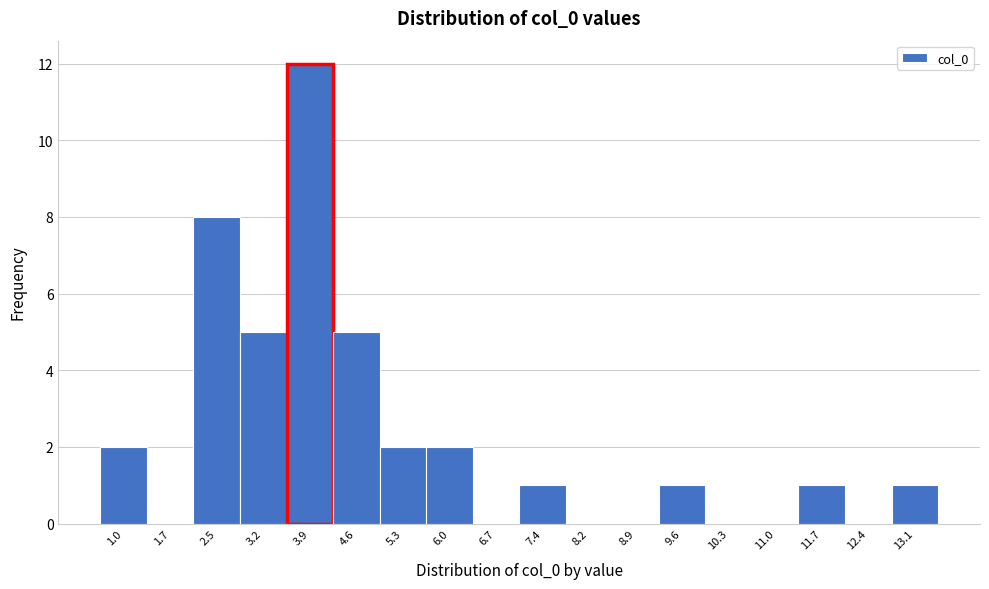

Reading left to right, transcribe all the data shown in this chart.

1.0=2	1.7=0	2.5=8	3.2=5	3.9=12	4.6=5	5.3=2	6.0=2	6.7=0	7.4=1	8.2=0	8.9=0	9.6=1	10.3=0	11.0=0	11.7=1	12.4=0	13.1=1